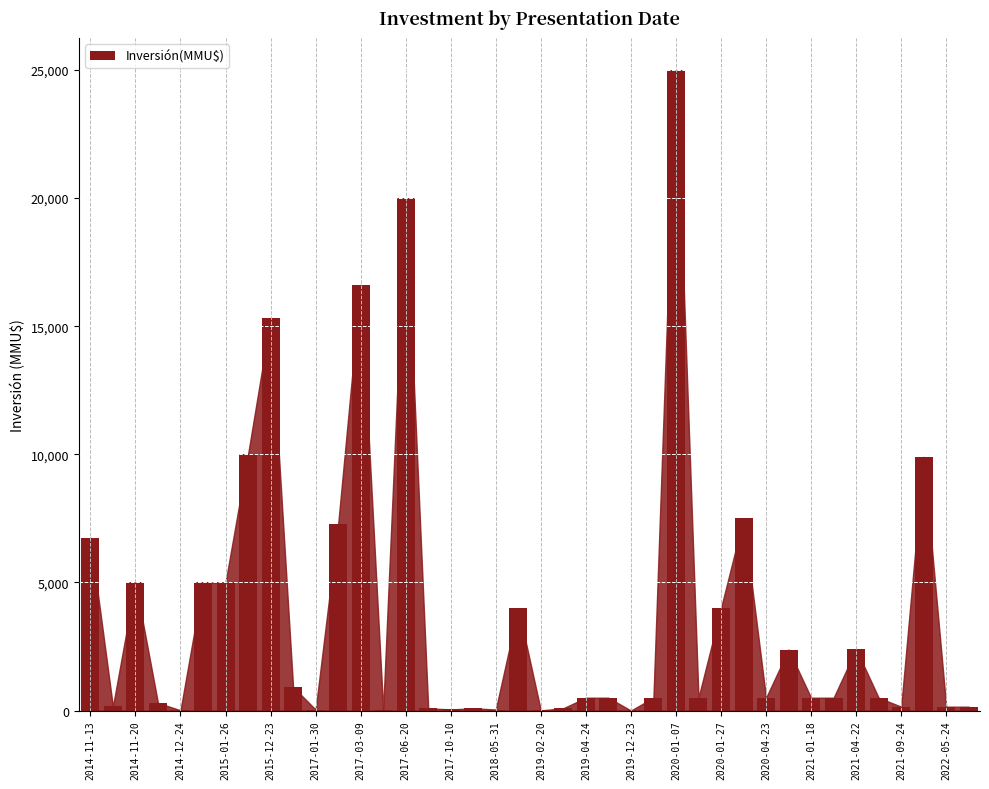

What is the maximum value shown in the chart?

25000